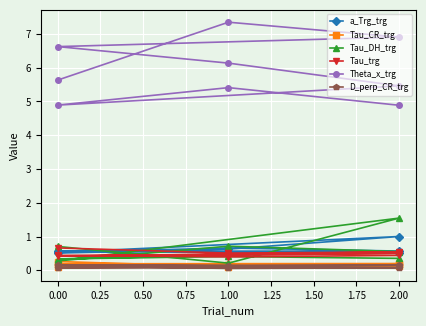

What position from the right is 0.00?

8